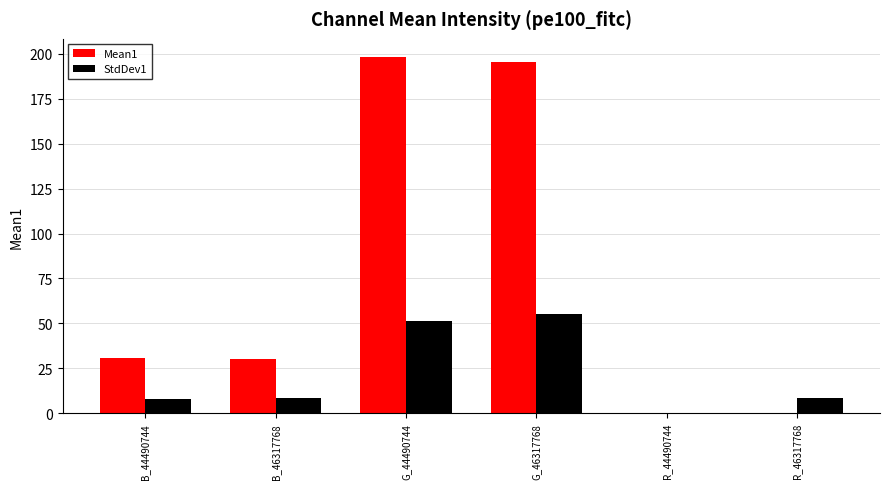

How many positive values does the StdDev1 series have?

5